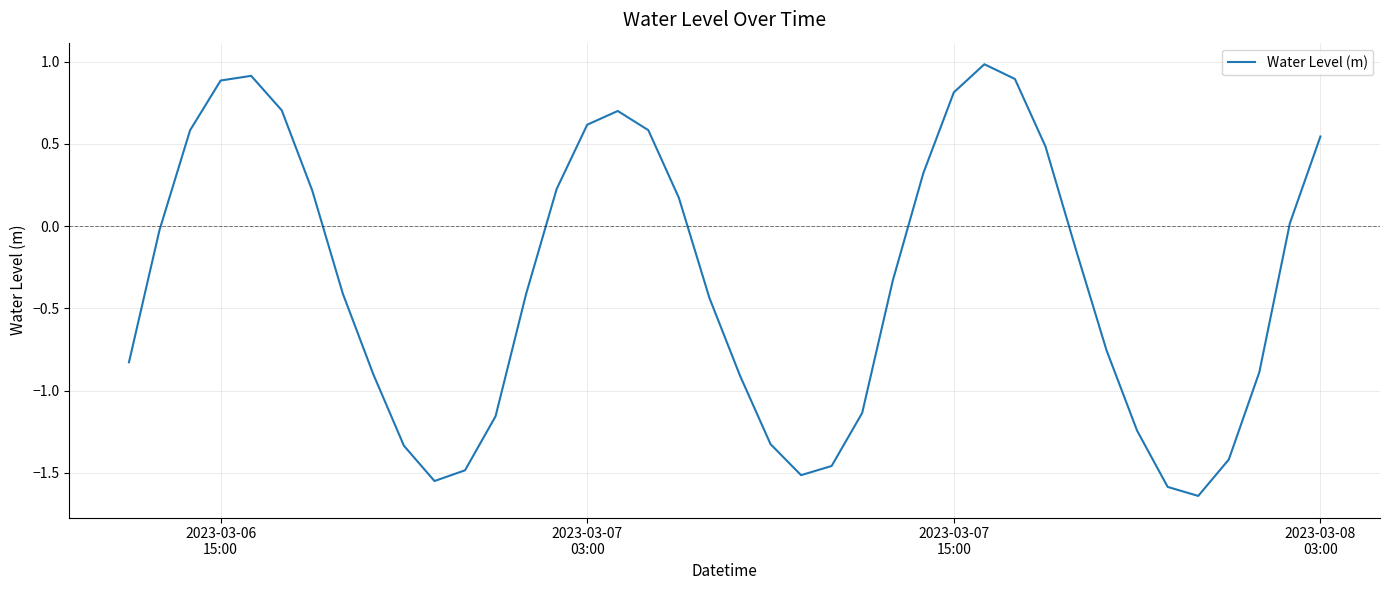

What is the difference between the maximum and minimum values?

2.6